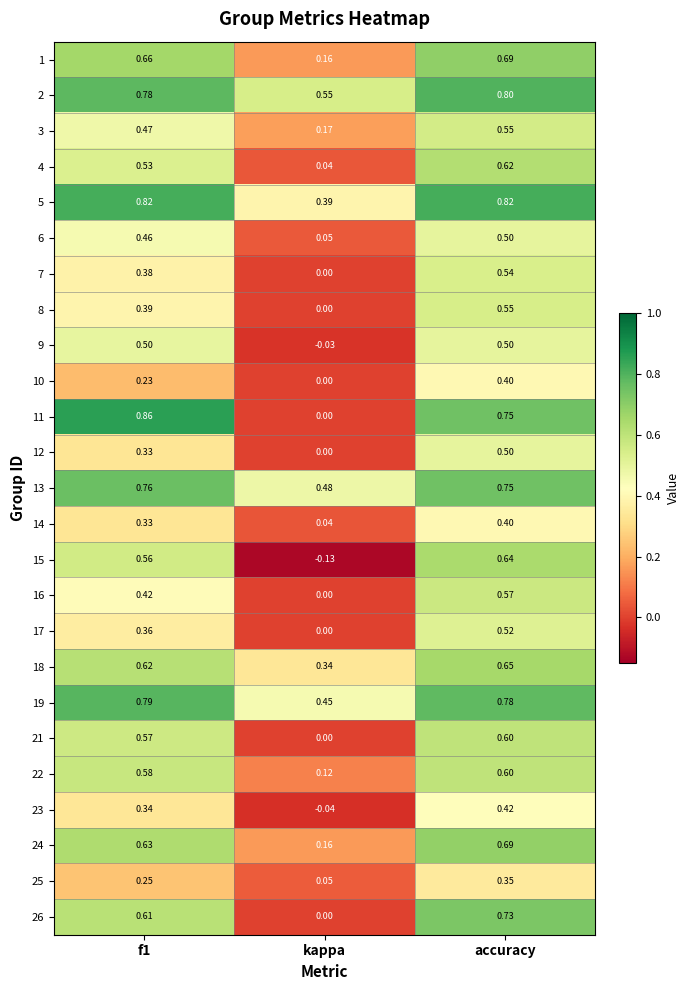

Which label corresponds to the smallest value in the chart?

kappa